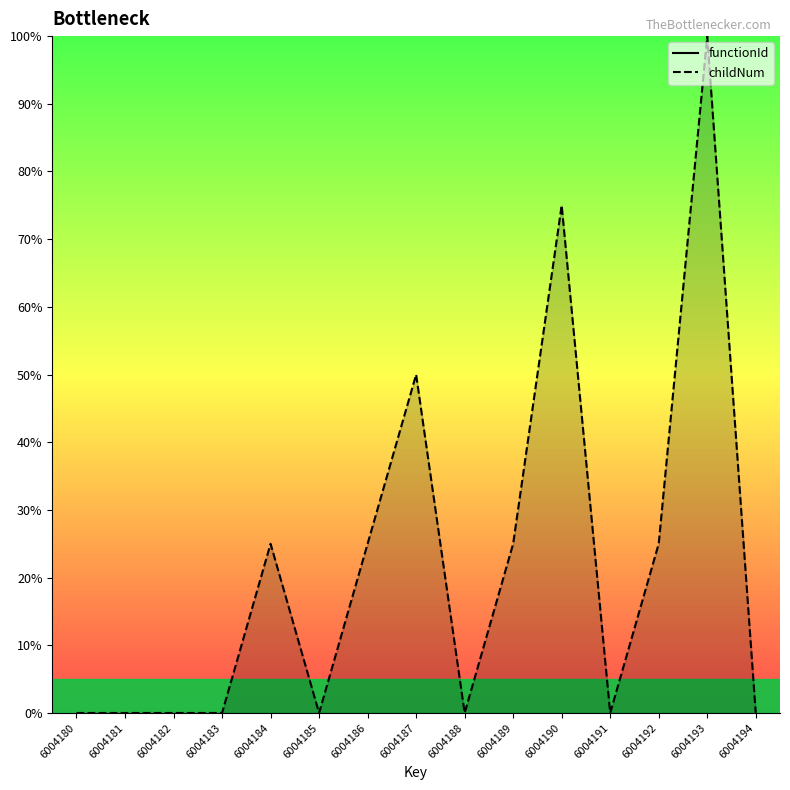

Rank the categories by functionId value from lowest to highest.

6004180, 6004181, 6004182, 6004183, 6004184, 6004185, 6004186, 6004187, 6004188, 6004189, 6004190, 6004191, 6004192, 6004193, 6004194